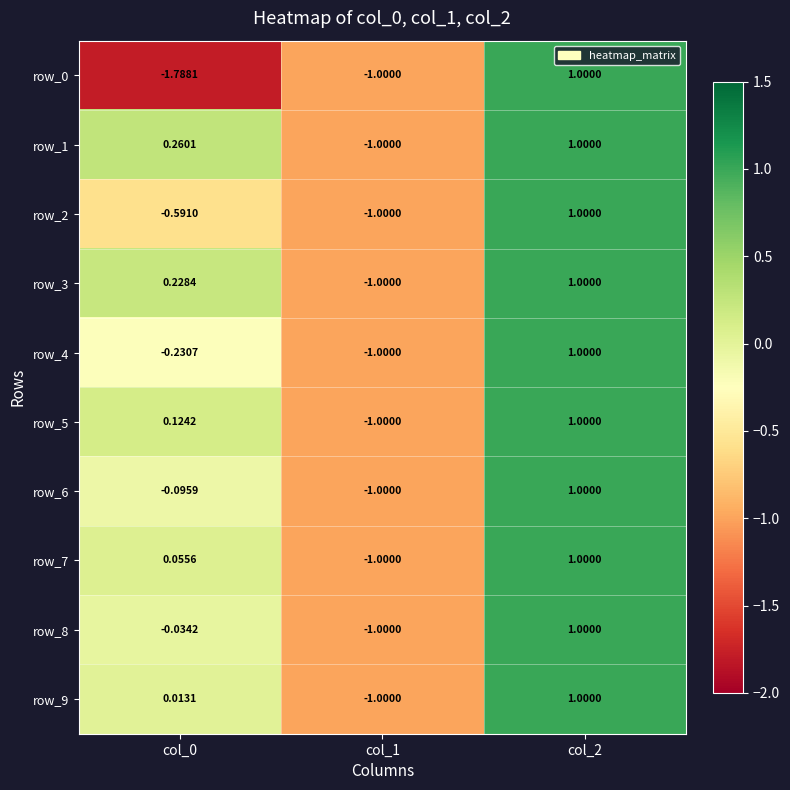

Reading left to right, what are all the values shown in this chart?

row_0: col_0=-1.8	col_1=-1.0	col_2=1.0
row_1: col_0=0.3	col_1=-1.0	col_2=1.0
row_2: col_0=-0.6	col_1=-1.0	col_2=1.0
row_3: col_0=0.2	col_1=-1.0	col_2=1.0
row_4: col_0=-0.2	col_1=-1.0	col_2=1.0
row_5: col_0=0.1	col_1=-1.0	col_2=1.0
row_6: col_0=-0.1	col_1=-1.0	col_2=1.0
row_7: col_0=0.1	col_1=-1.0	col_2=1.0
row_8: col_0=-0.0	col_1=-1.0	col_2=1.0
row_9: col_0=0.0	col_1=-1.0	col_2=1.0